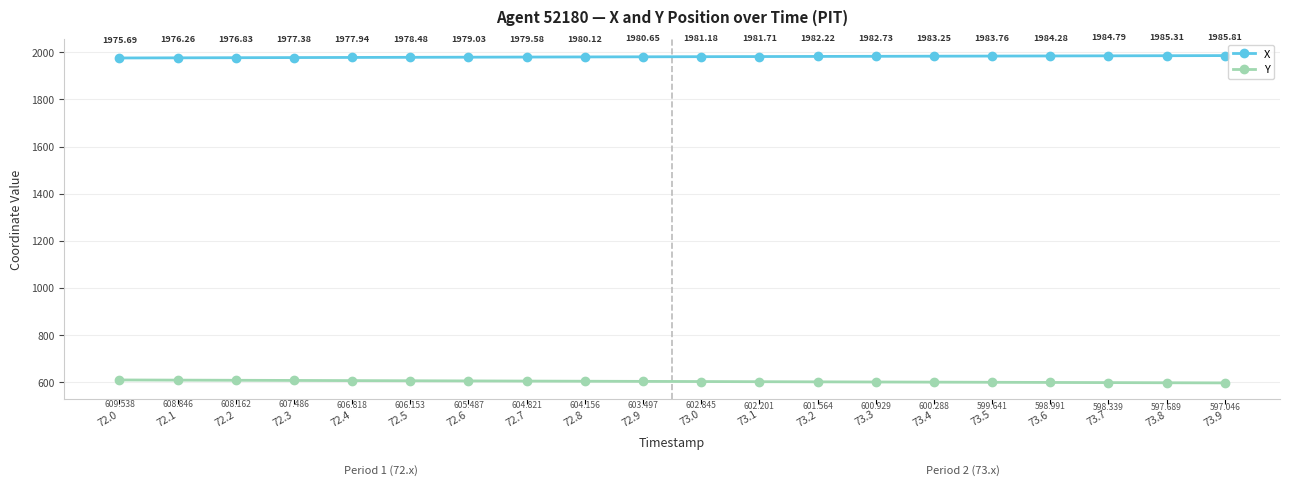

True or false: X has more than 0 interior local peaks.

False